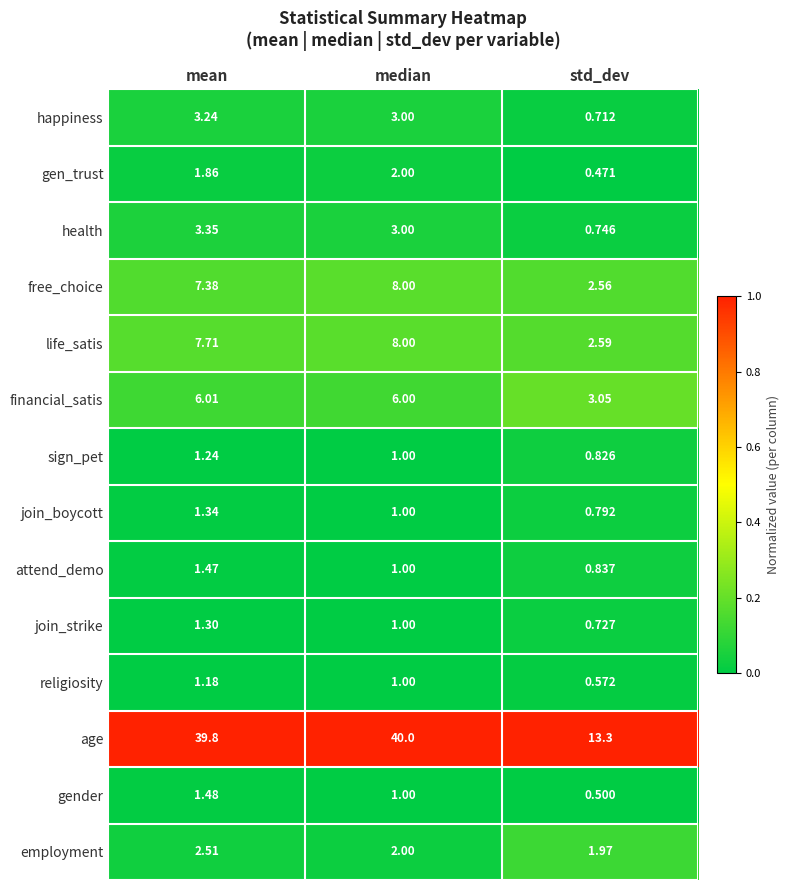

What is the total value across all series at std_dev?

29.7